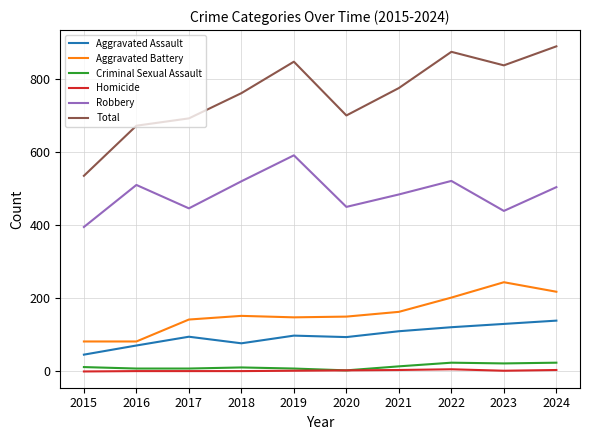

True or false: Aggravated Assault and Total cross at least once.

False